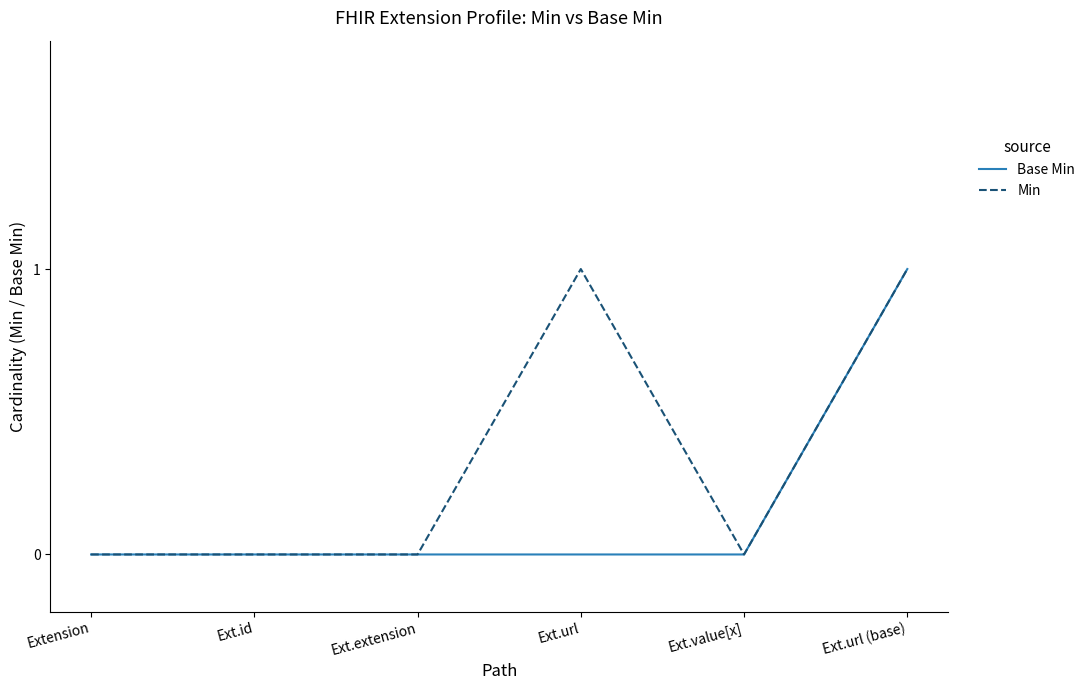

At which category is the sum across all series the highest?

Ext.url (base)